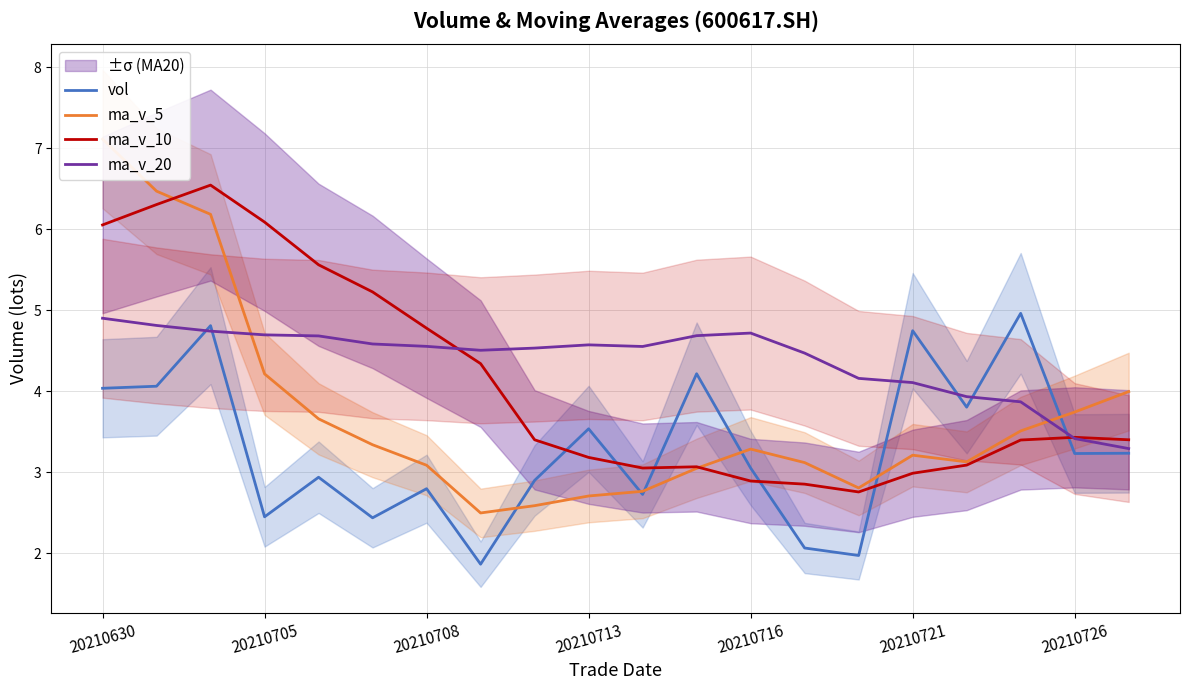

Which series has the widest spread of values?

ma_v_5